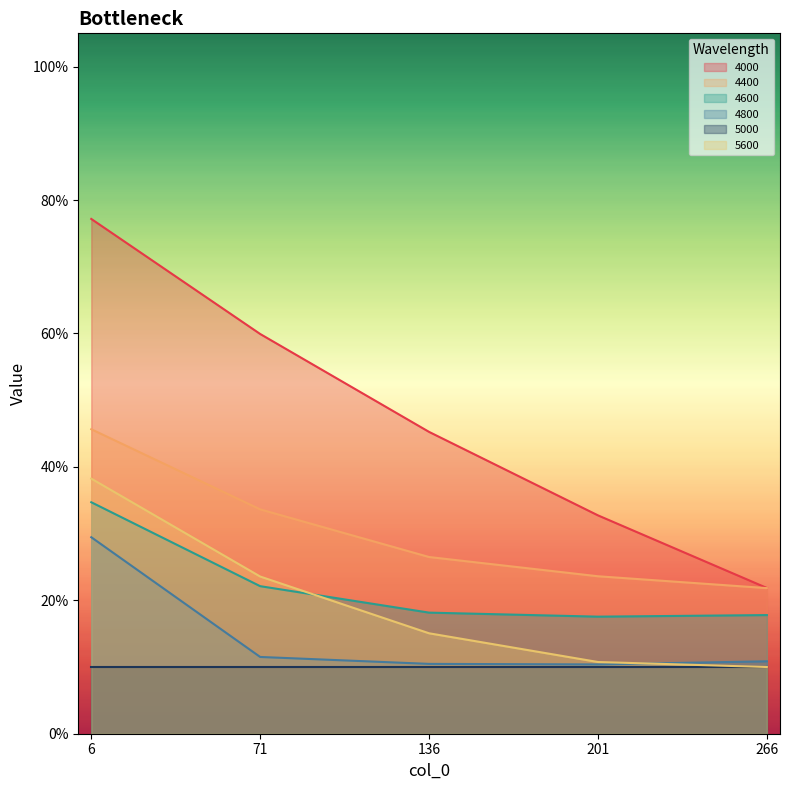

What is the total value across all series at 71?

1.5